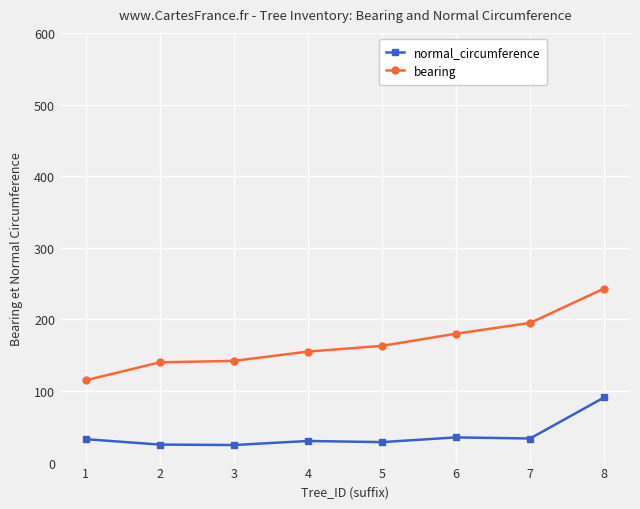

The value of normal_circumference at 7 is 33.6. True or false?

True